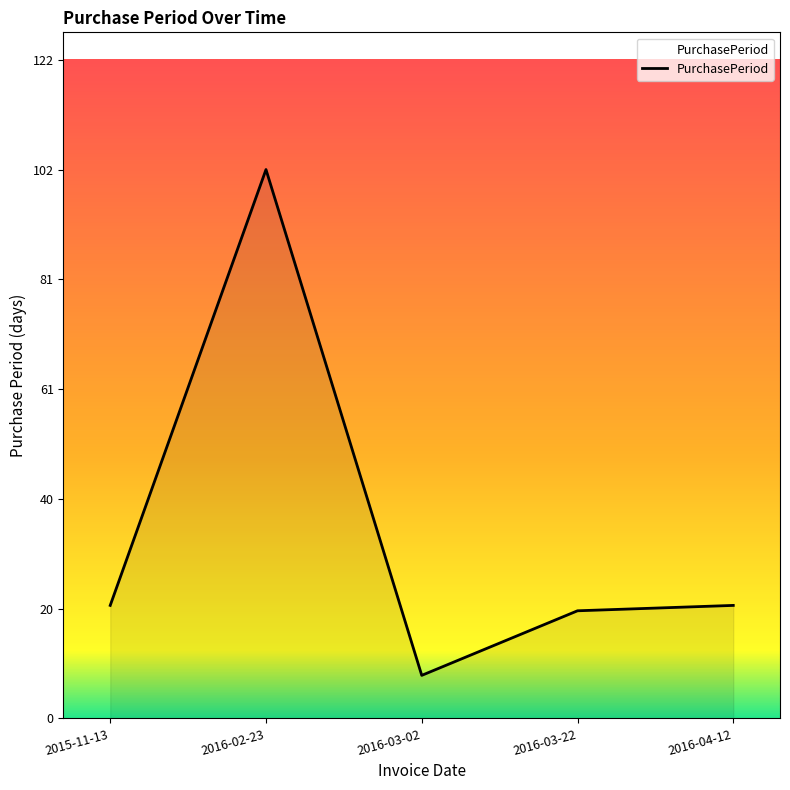

Which category has the highest value across all series?

2016-02-23